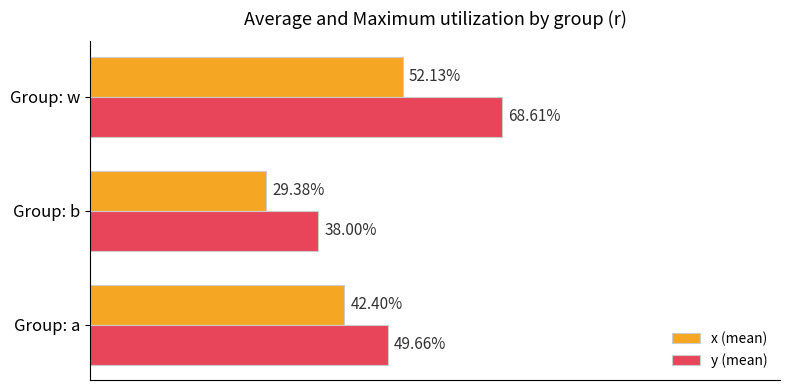

What is the smallest value displayed?

0.3